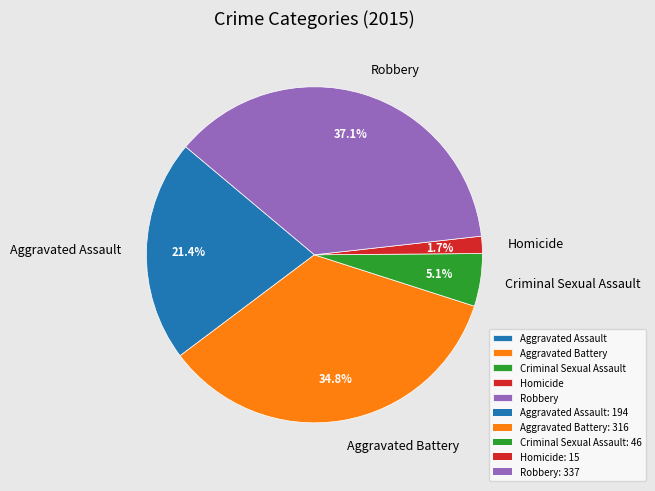

How many slices are in this pie chart?

5